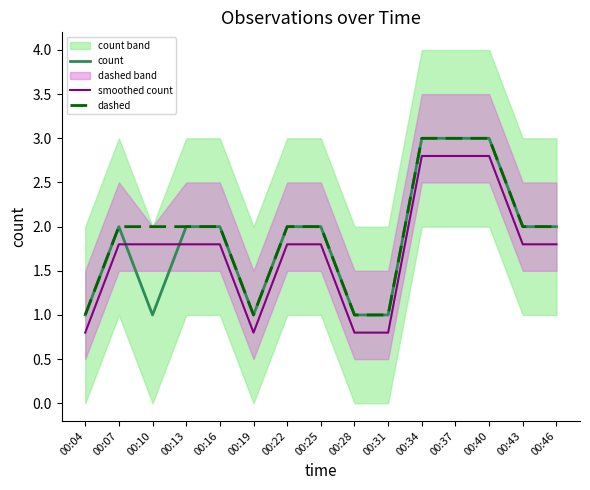

Where does the dashed series first go above 2?

00:34